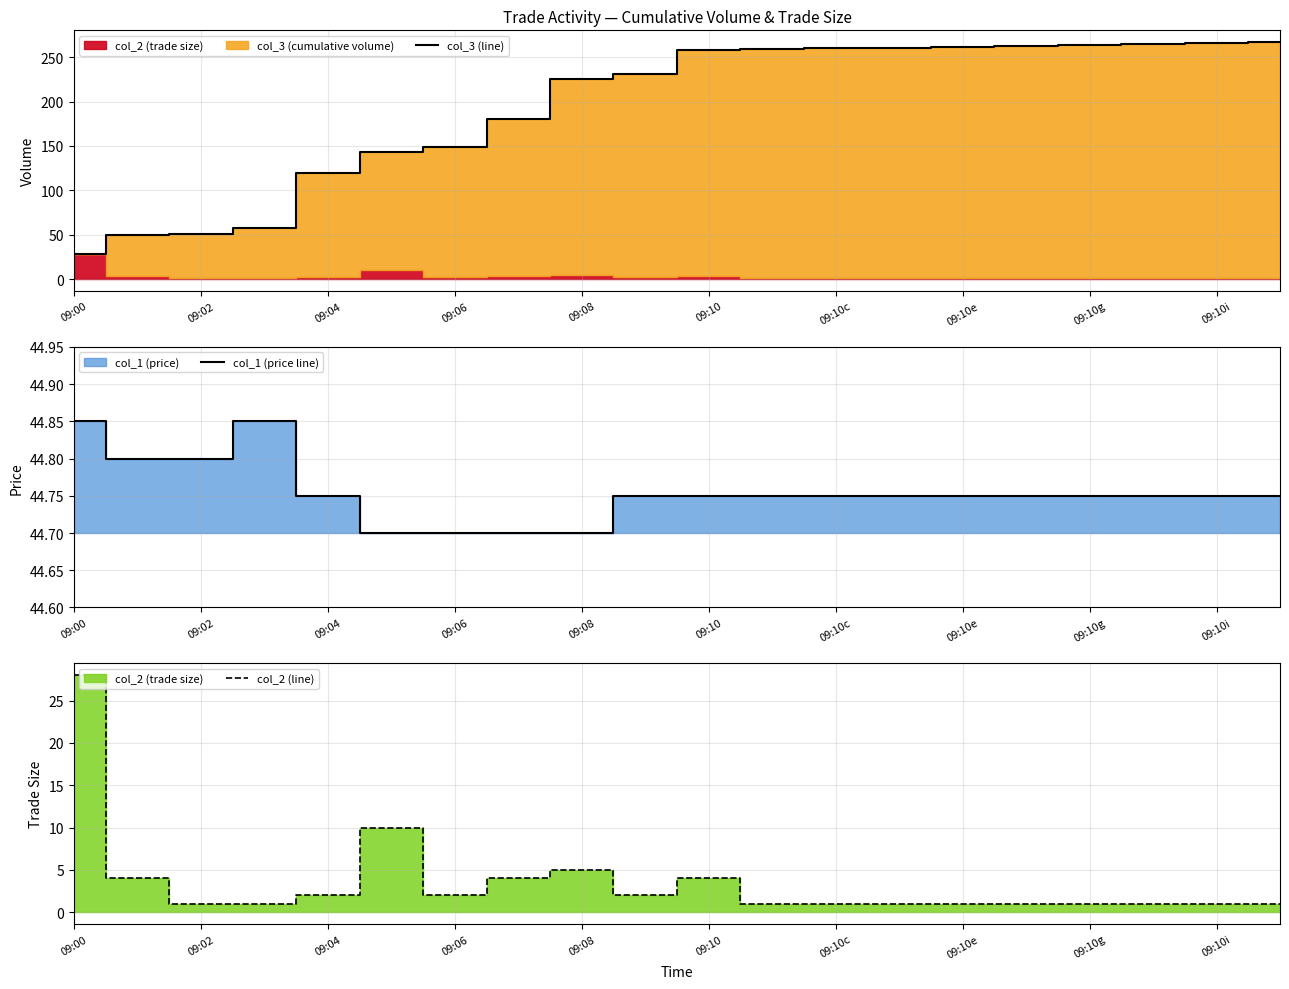

The value of col_2 (line) at 09:10c is 0. True or false?

False